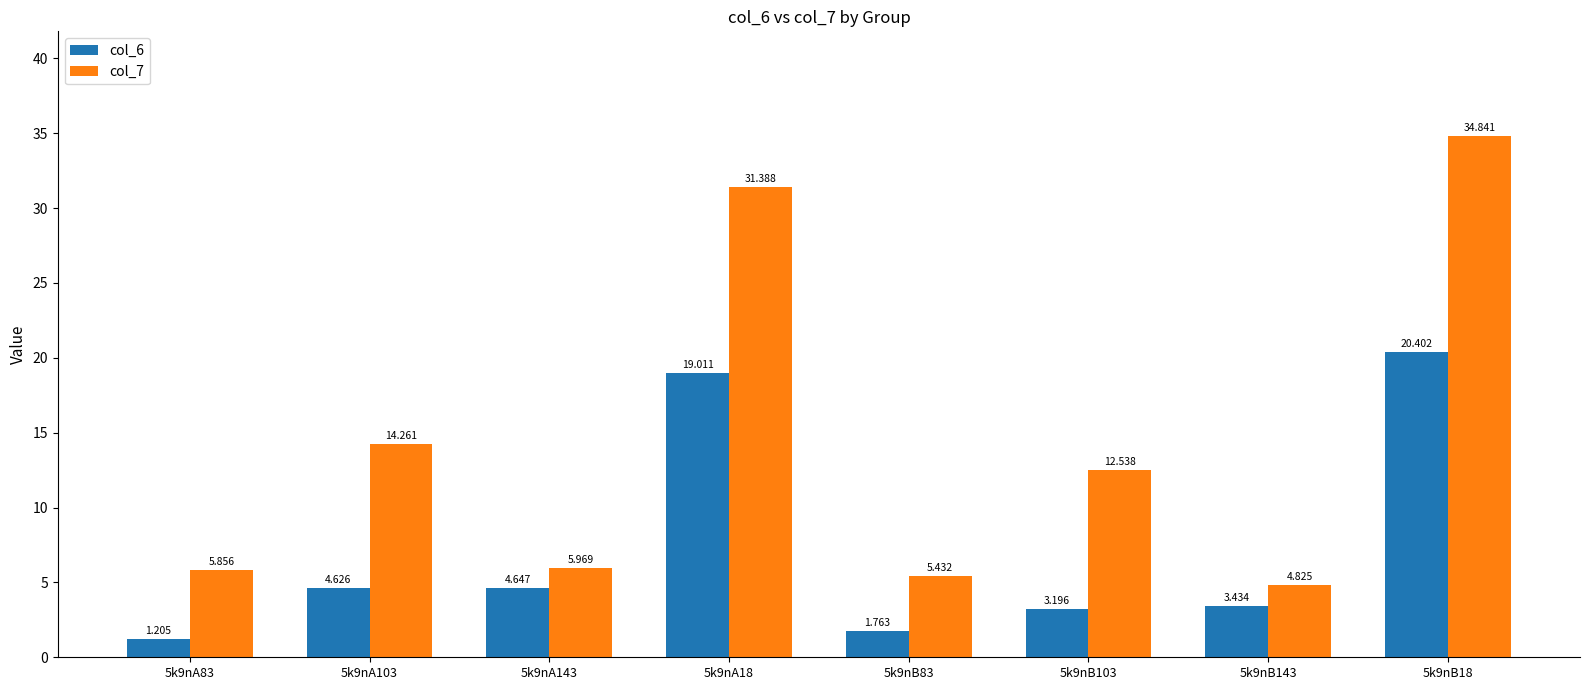

What is the greatest value displayed?

34.8